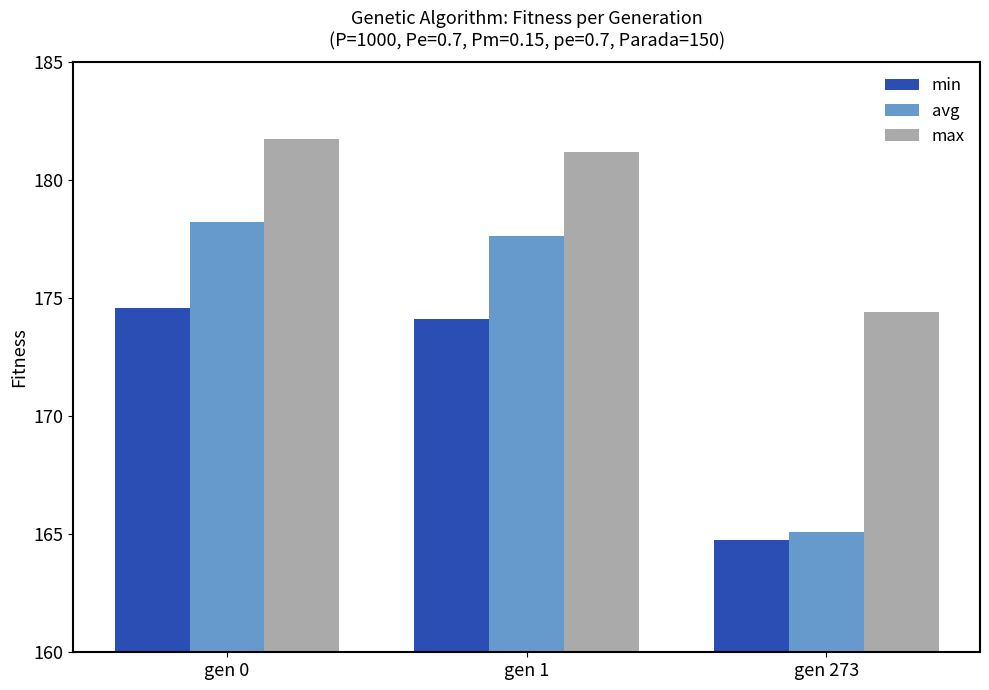

What is the difference between the highest and lowest values at gen 273?

9.7